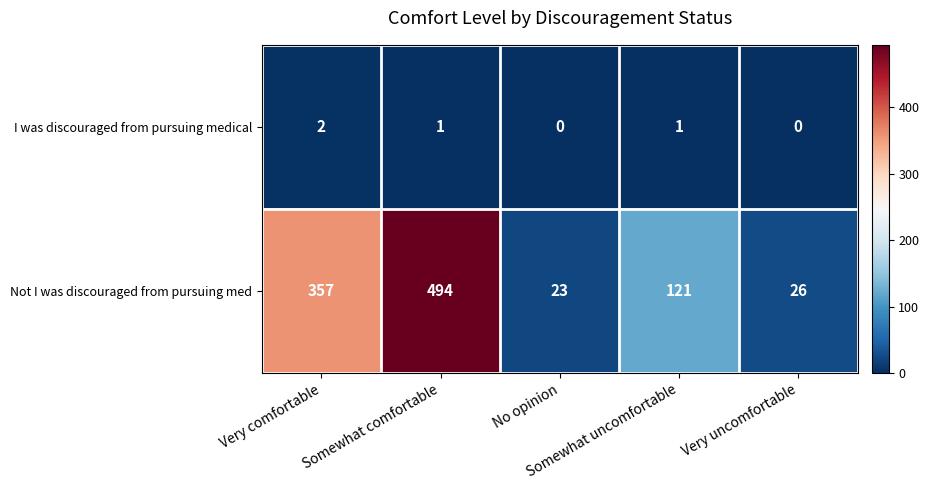

At which category is the sum across all series the highest?

Somewhat comfortable